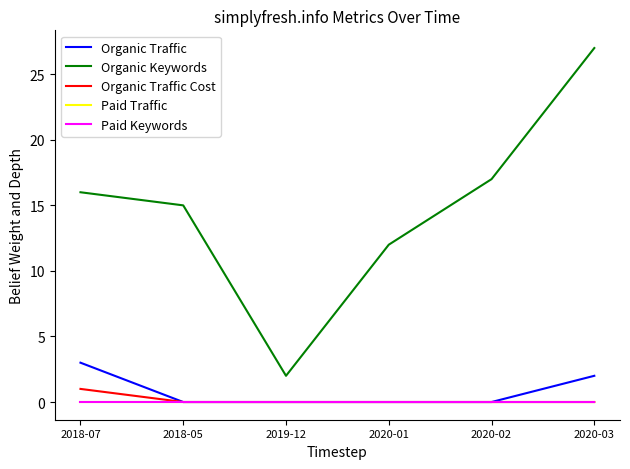

At which category is the sum across all series the highest?

2020-03